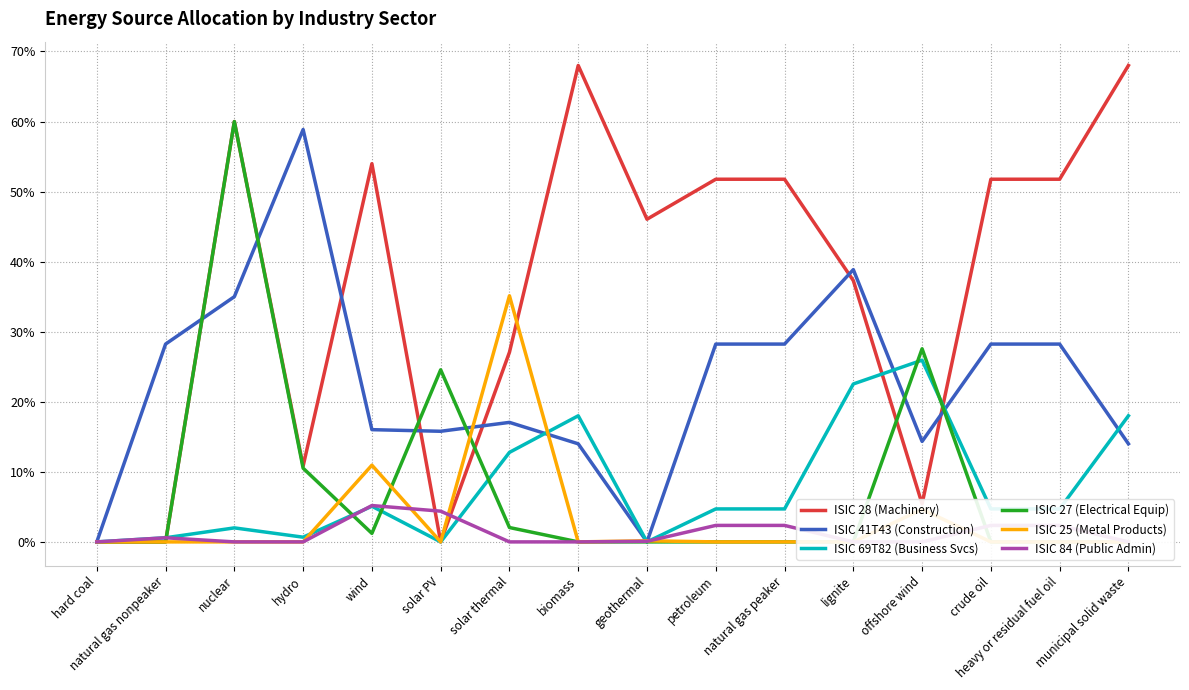

What is the difference between the second highest and second lowest values in the ISIC 69T82 (Business Svcs) series?

0.2